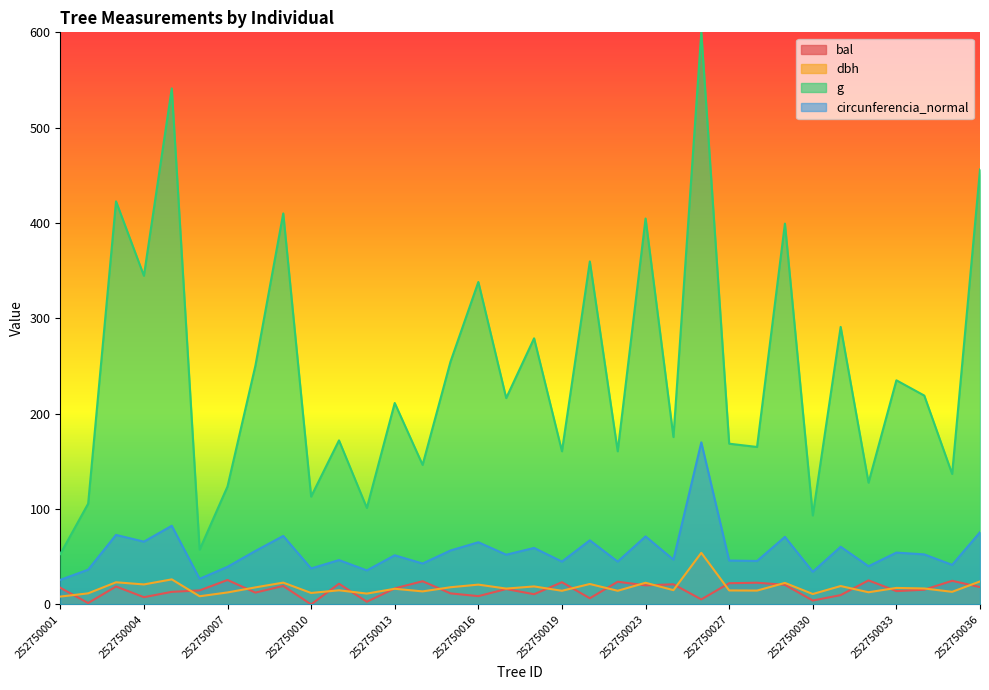

Which series has the largest total across all categories?

g